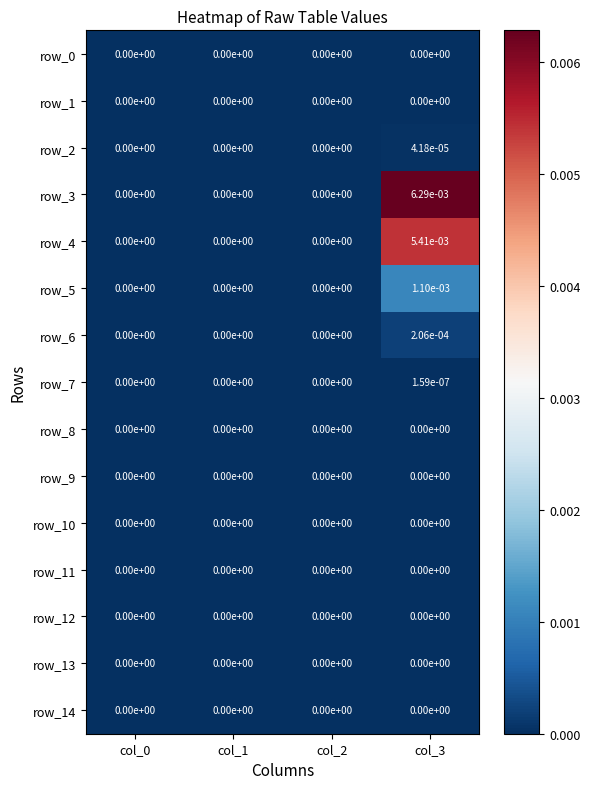

Is the value of row_12 at col_0 greater than the value of row_3 at col_3?

No